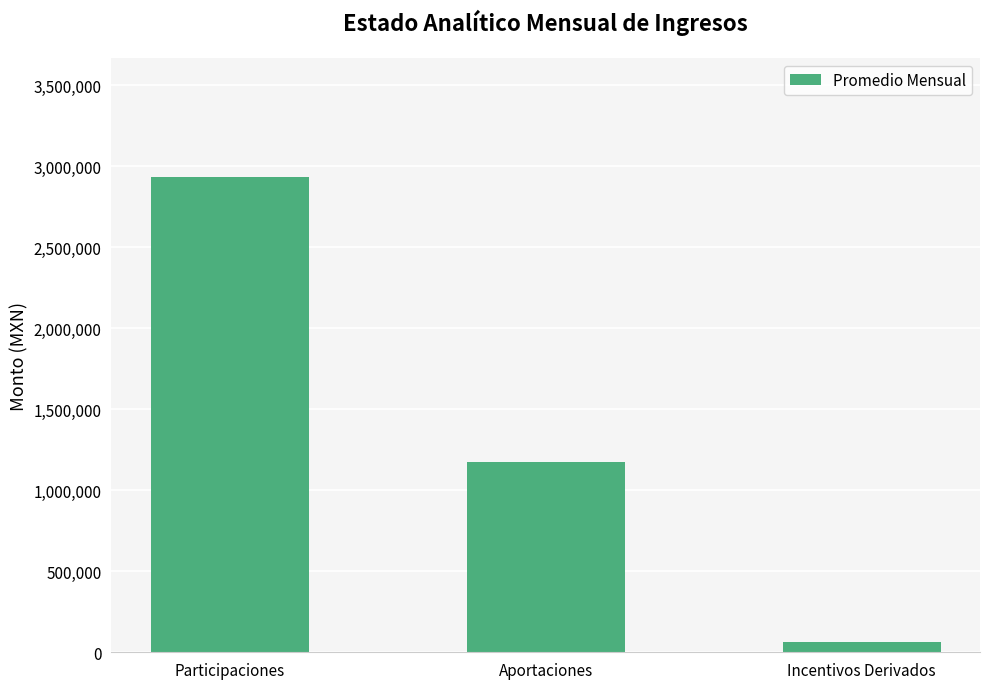

What is the sum of all values?

4171561.3